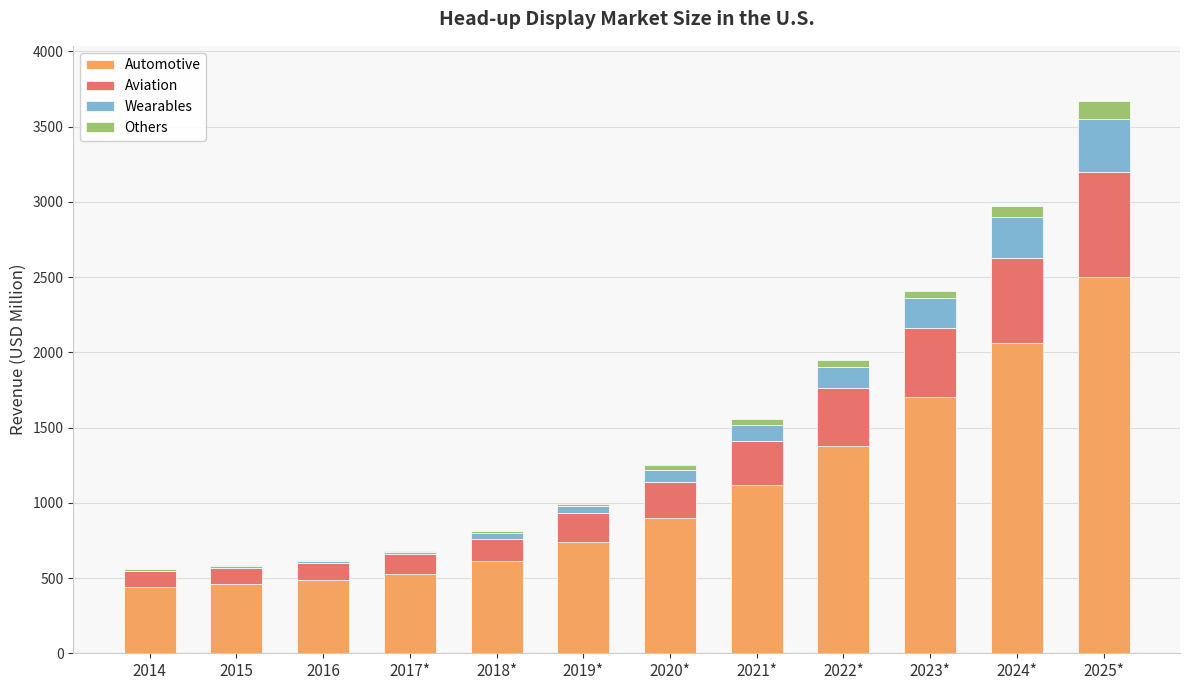

What is the sum of all Automotive values?

12930